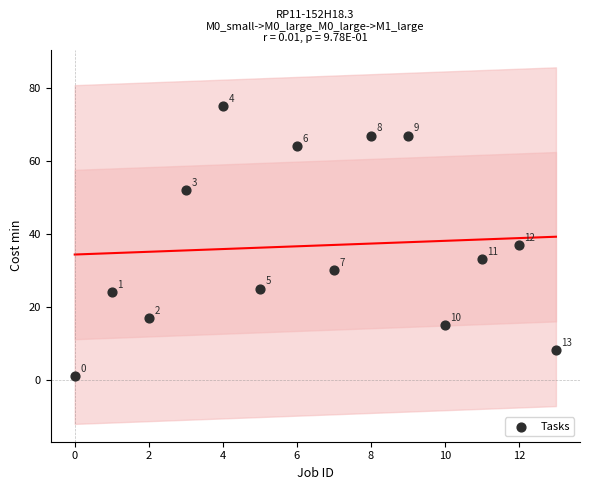

What Y value in the scatter plot is closest to 38?

37